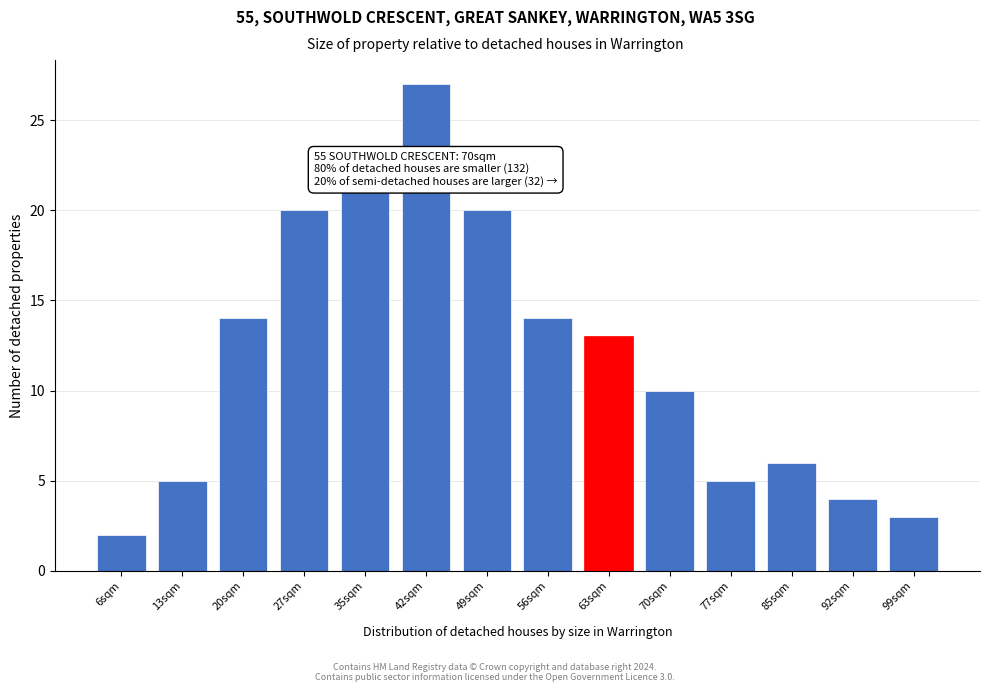

Reading left to right, extract all data points from this chart.

2	5	14	20	21	27	20	14	13	10	5	6	4	3